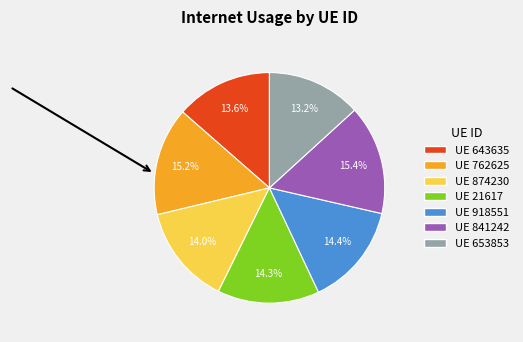

Does any single category account for the majority?

No